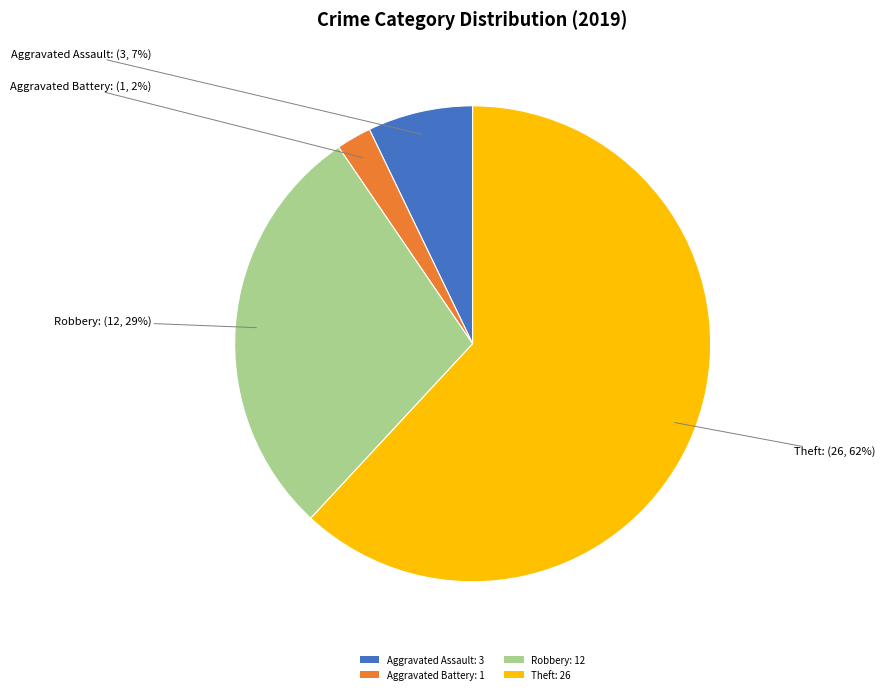

Is the sum of Aggravated Battery and Aggravated Assault greater than half?

No